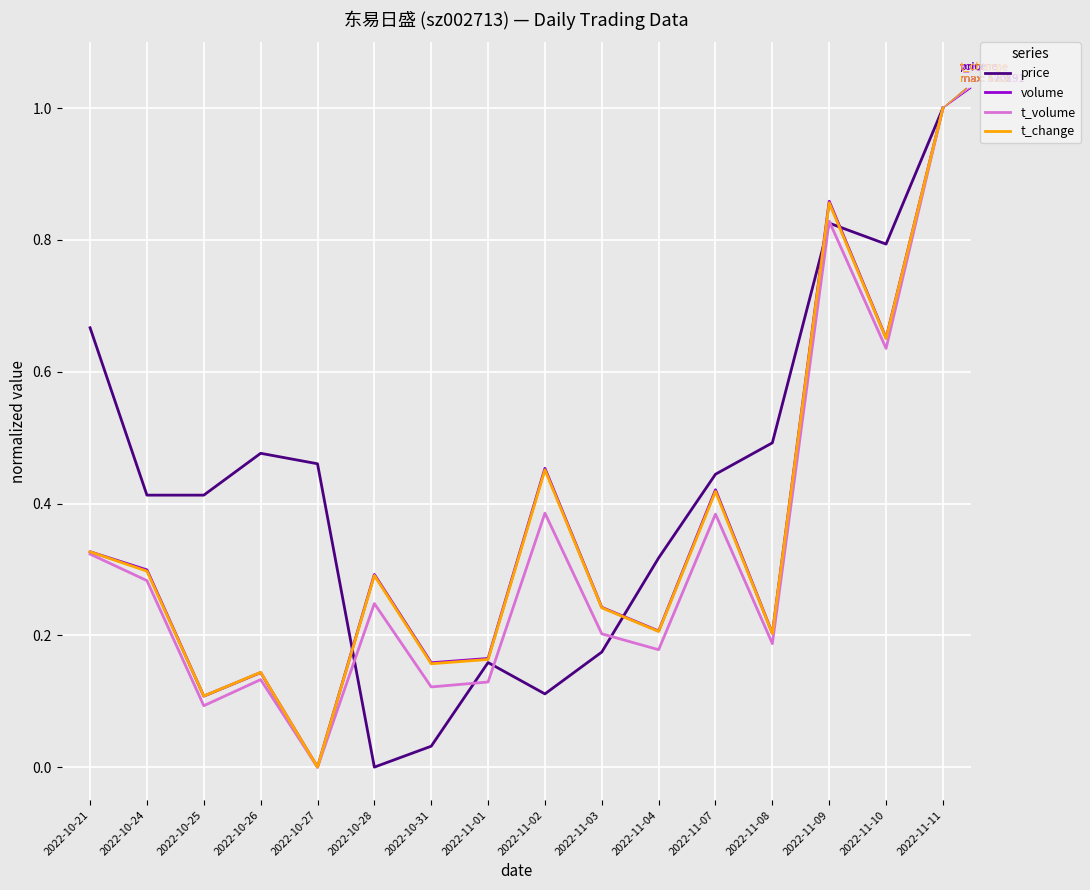

Is it true that t_volume equals 0.2 at 2022-10-25?

False